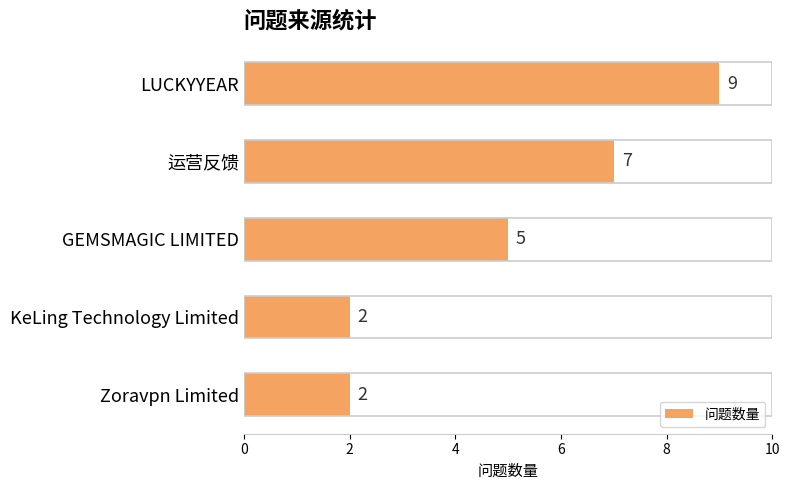

How many distinct data groups are displayed?

1